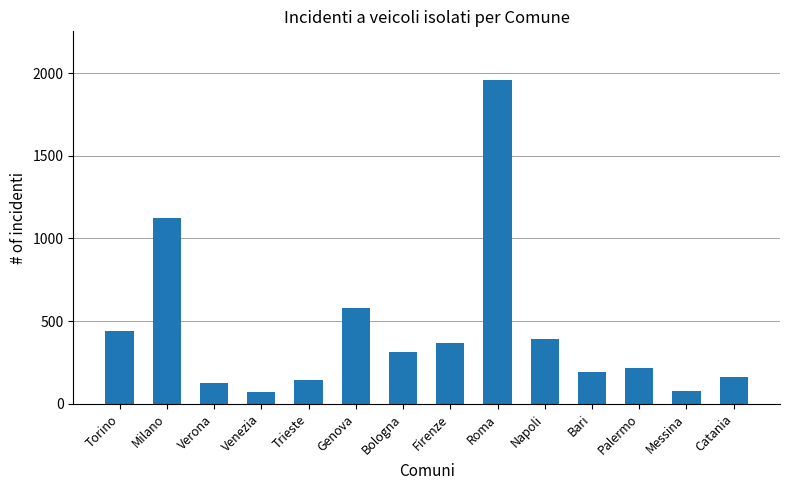

Which category has the highest value across all series?

Roma